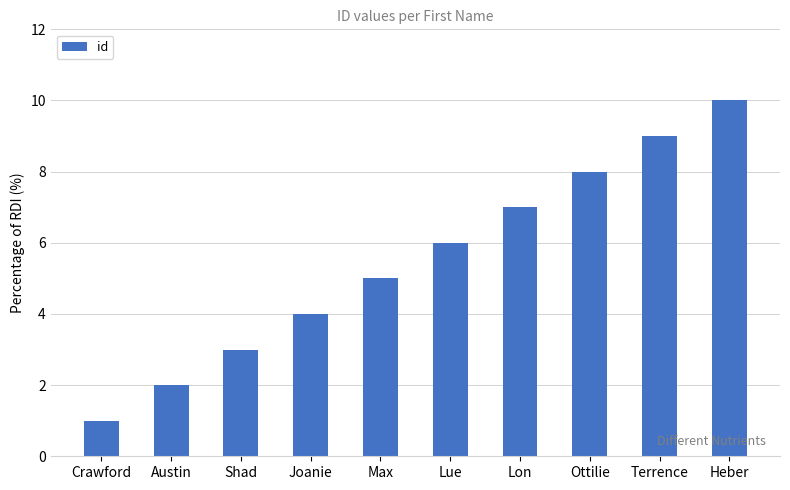

What is the difference between the values at Lon and Terrence?

2